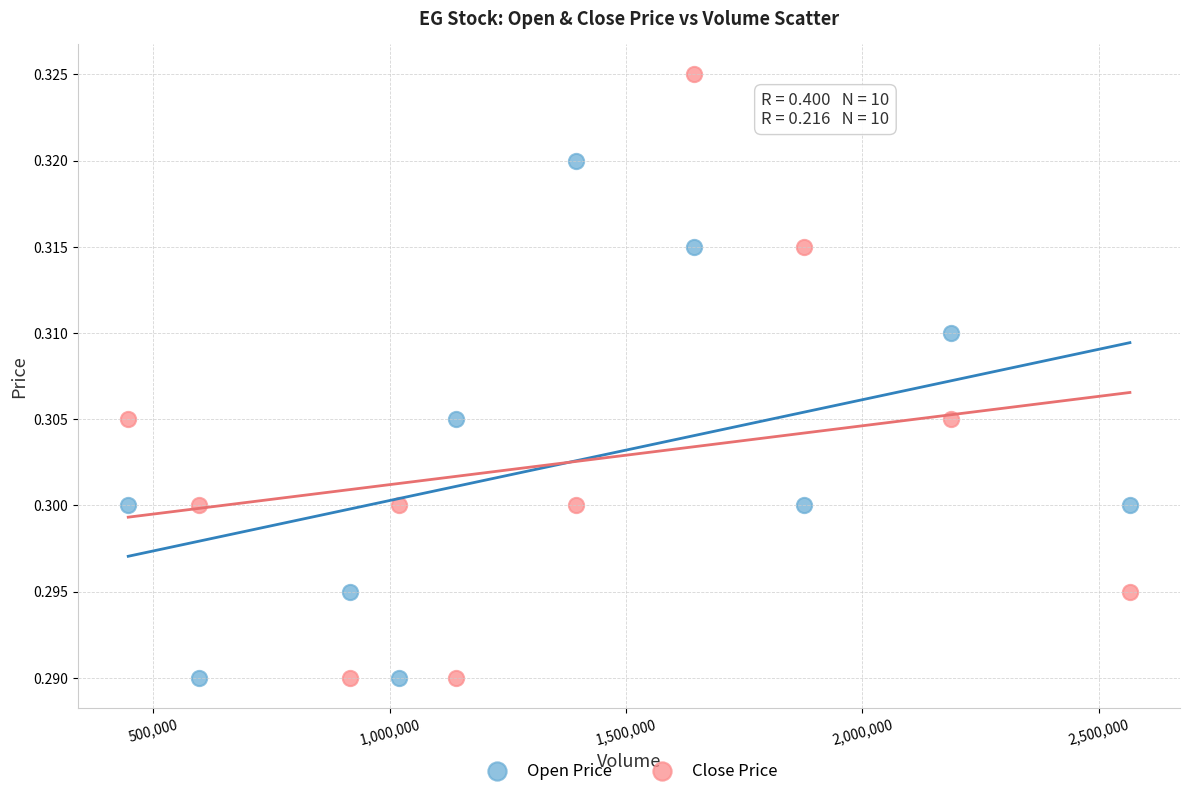

Which series contains the highest Y value?

Close Price